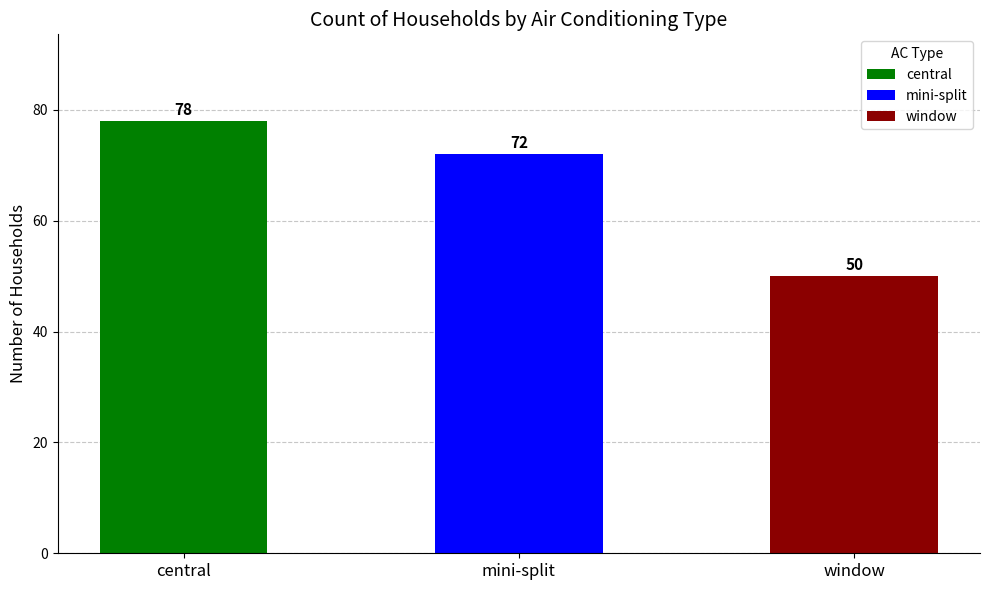

Rank the categories by value from highest to lowest.

central, mini-split, window